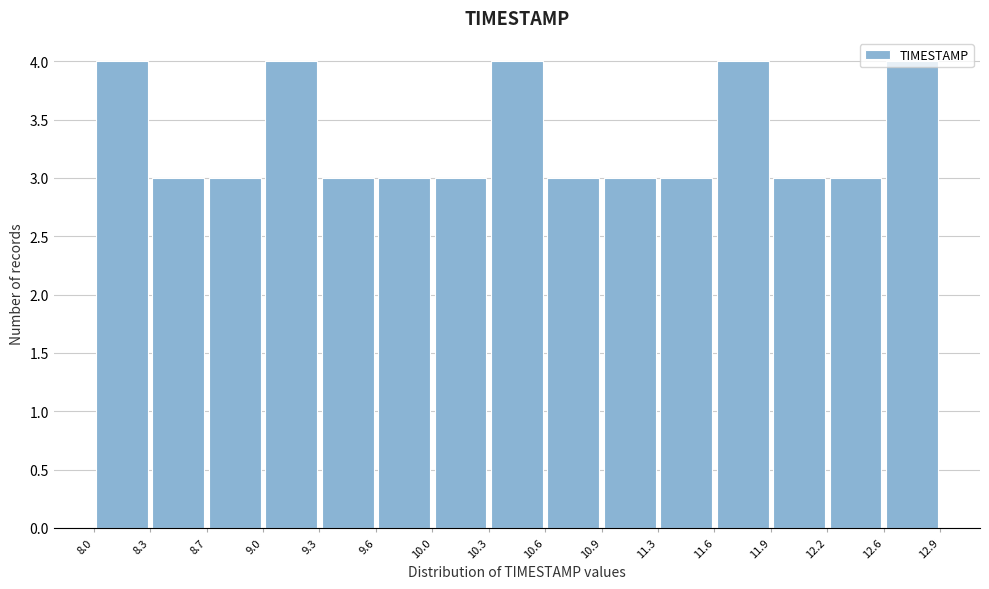

Reading left to right, list every bar in this chart as the range it spans on the x-axis followed by its height. The values are not printed on the chart, so give them approximately, as read against the axis.

8.0 to 8.3: 4
8.3 to 8.7: 3
8.7 to 9.0: 3
9.0 to 9.3: 4
9.3 to 9.6: 3
9.6 to 10.0: 3
10.0 to 10.3: 3
10.3 to 10.6: 4
10.6 to 10.9: 3
10.9 to 11.3: 3
11.3 to 11.6: 3
11.6 to 11.9: 4
11.9 to 12.2: 3
12.2 to 12.6: 3
12.6 to 12.9: 4